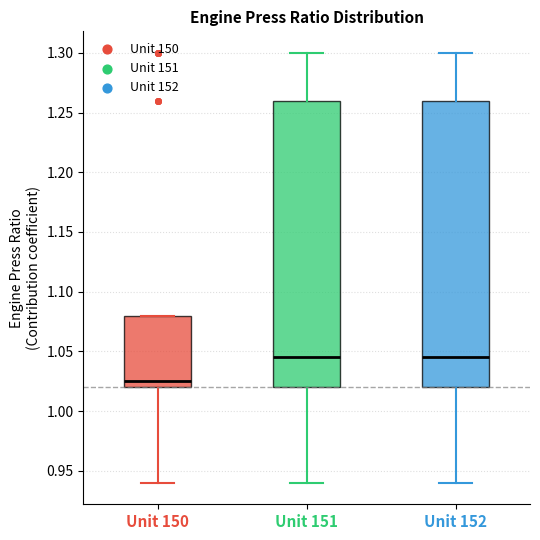

Reading left to right, read every box against the y-axis: the position of its median line, the range the box covers, and the ends of its whiskers. The values are not printed on the chart, so give them approximately, as read against the axis.

Unit 150: median 1.025, box 1.020 to 1.080, whiskers 0.940 to 1.080
Unit 151: median 1.045, box 1.020 to 1.260, whiskers 0.940 to 1.300
Unit 152: median 1.045, box 1.020 to 1.260, whiskers 0.940 to 1.300